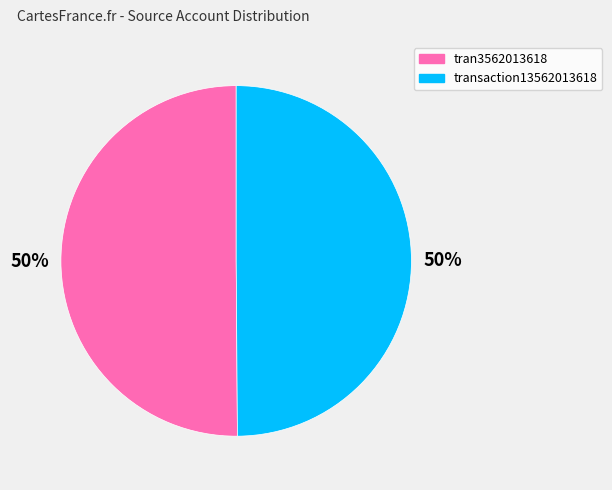

What is the ratio of the value at tran3562013618 to the value at transaction13562013618?

1.0